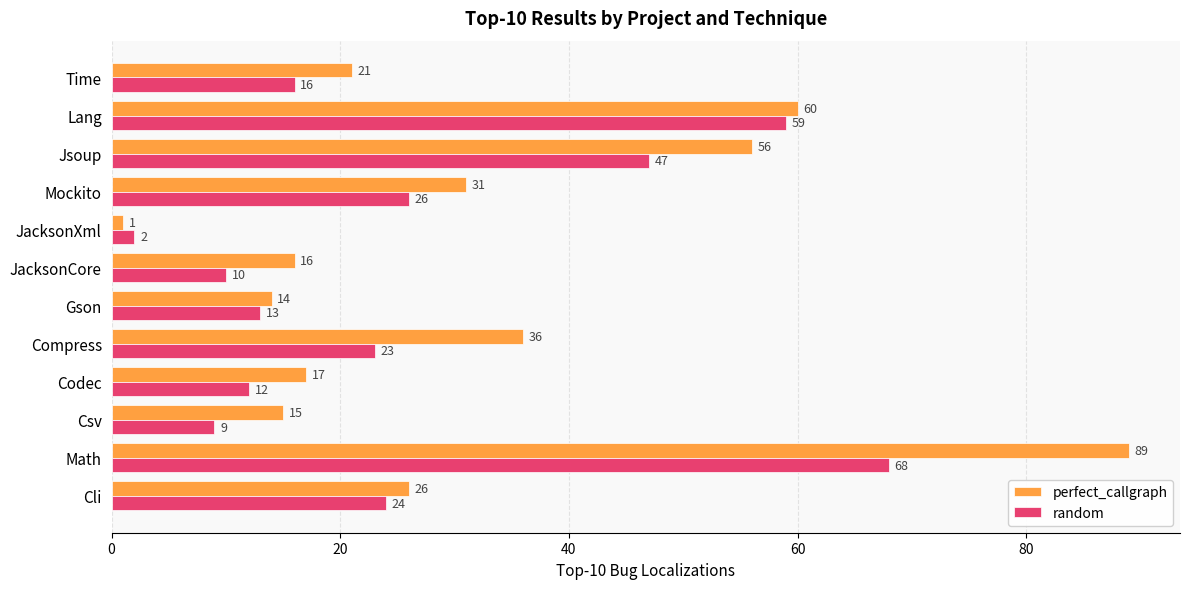

At which label is random closest to 35?

Mockito